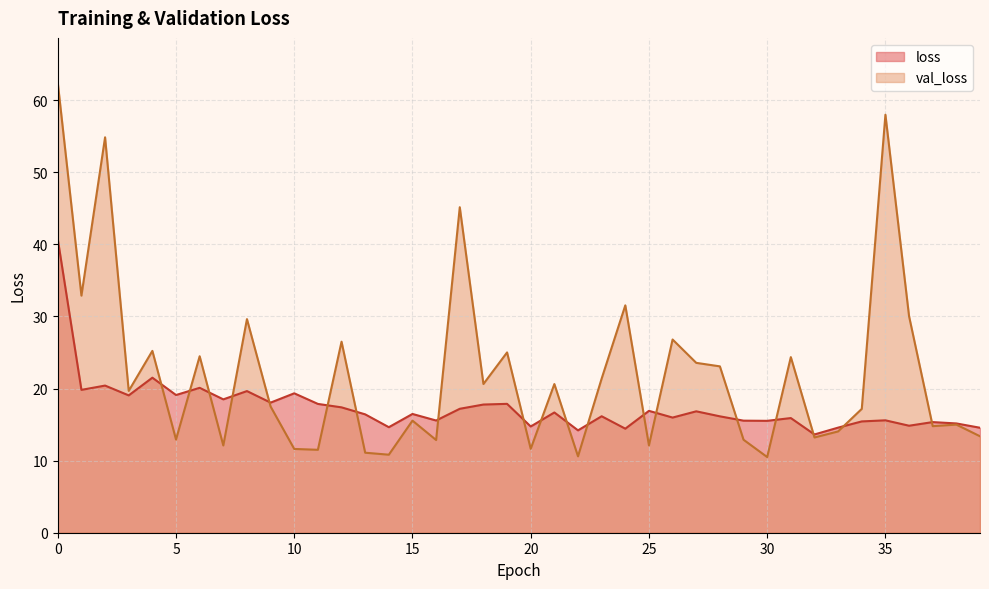

Where is loss nearest to the value 27?

4